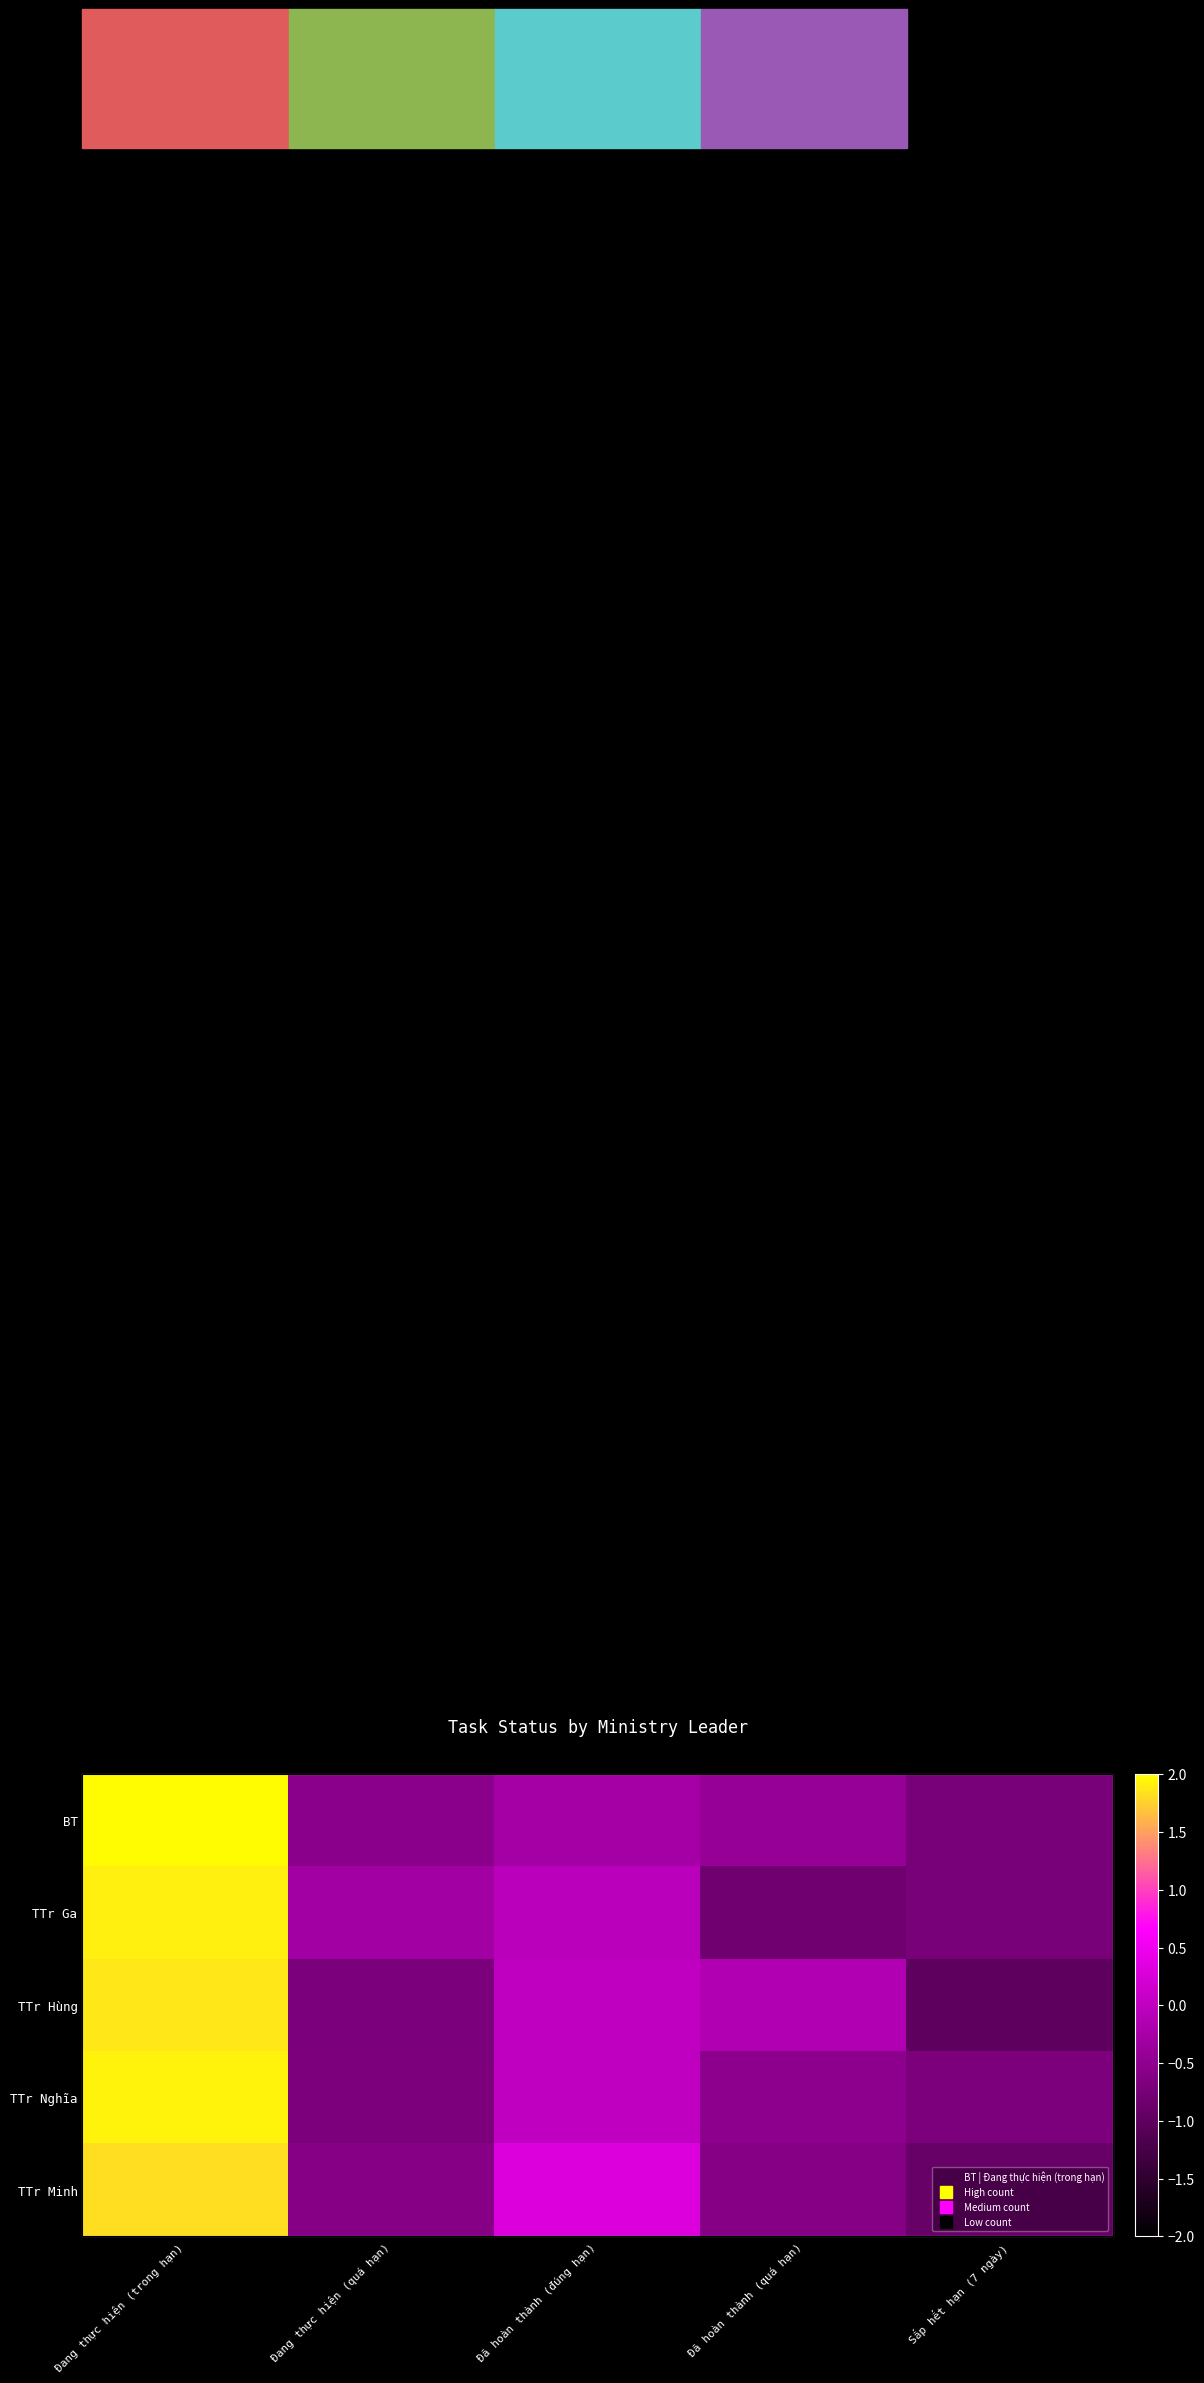

At which label does TTr Minh reach its peak?

Đang thực hiện (trong hạn)